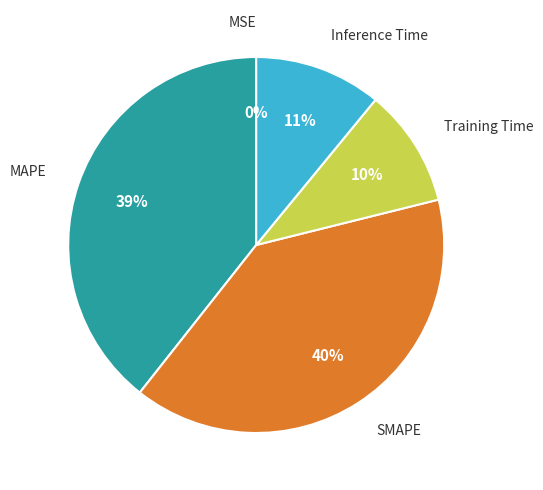

Does any single category account for the majority?

No